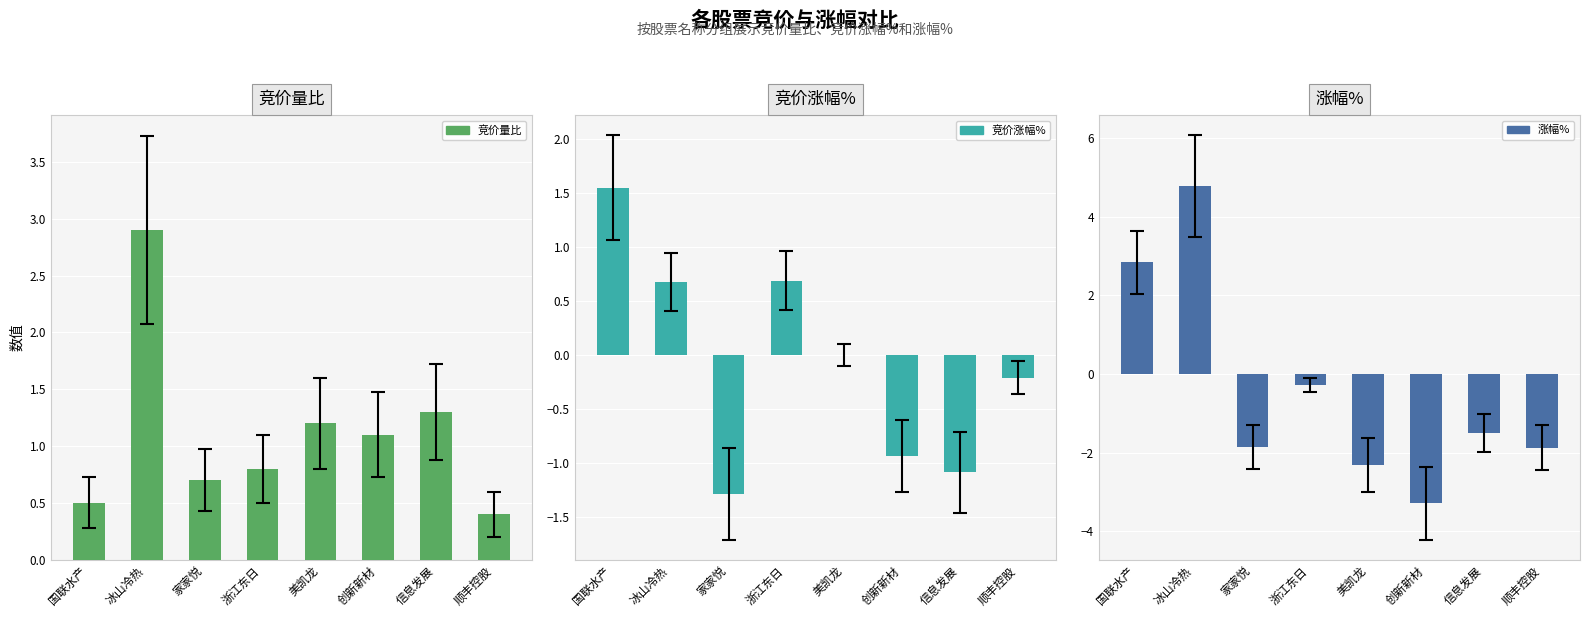

Which category has the highest value across all series?

冰山冷热